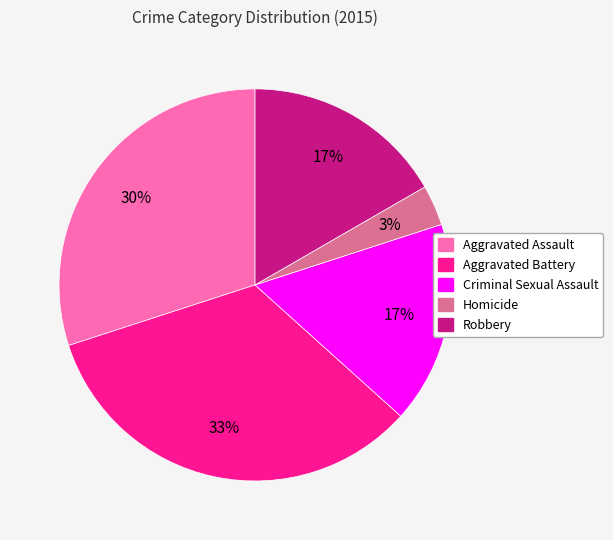

Does Robbery account for over 50% of the chart?

No